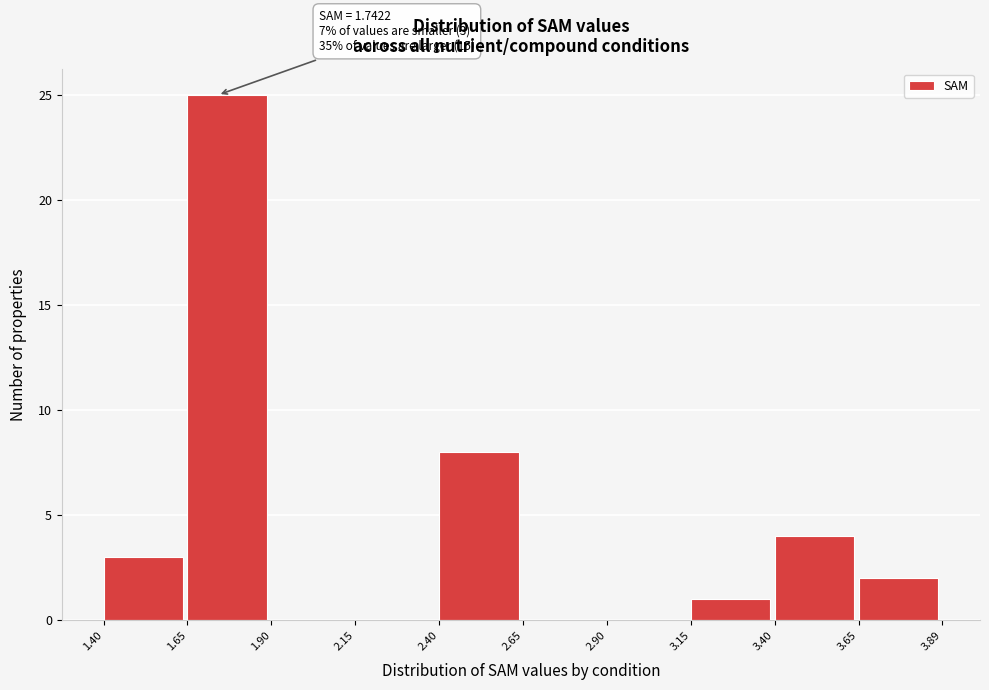

Over which range of the x-axis is the bar tallest?

1.65 to 1.90